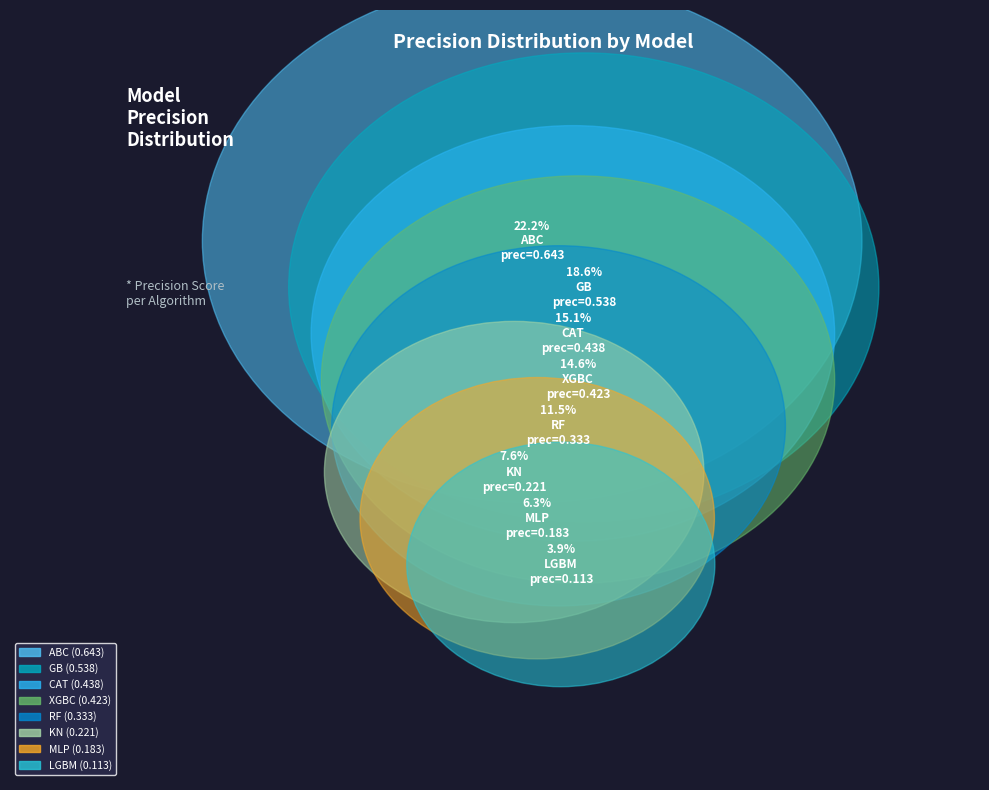

Is the sum of KN and CAT greater than half?

No